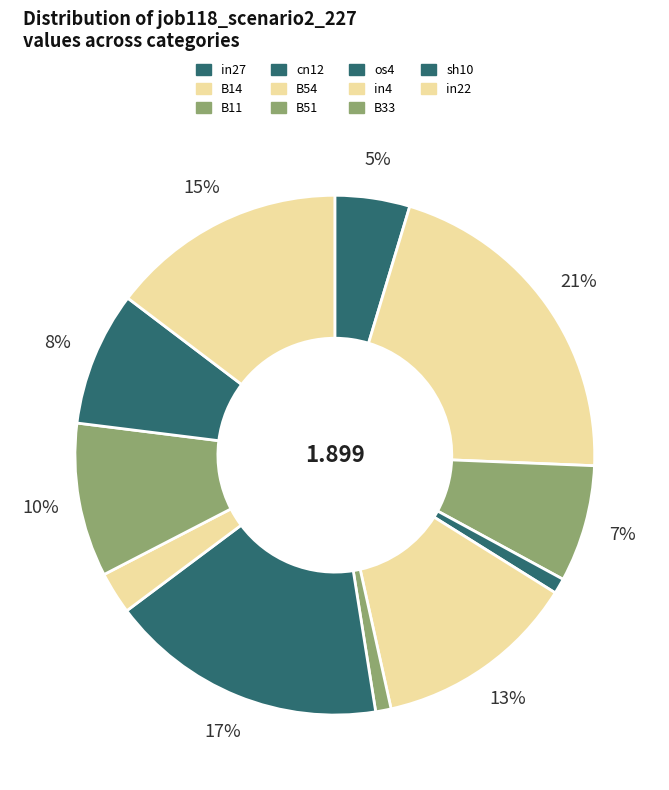

Which category has the biggest portion of the pie?

B14